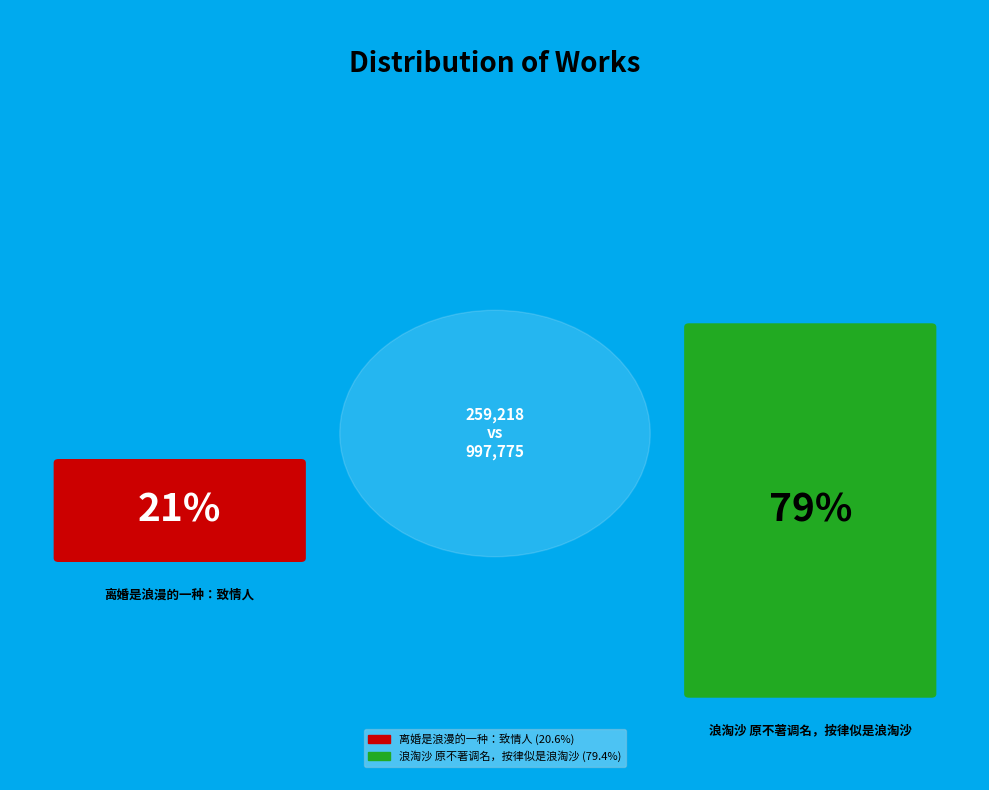

Which category has the biggest portion of the pie?

浪淘沙 原不著调名，按律似是浪淘沙